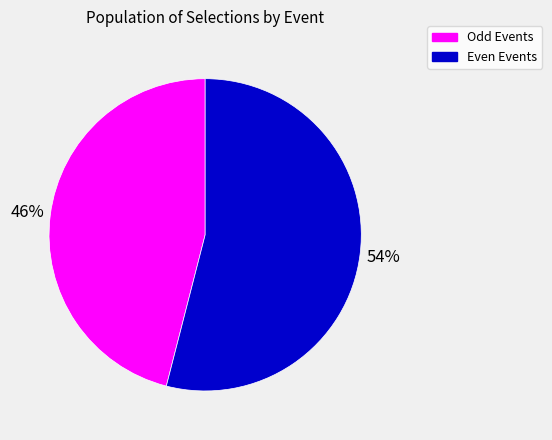

Is there any slice that represents more than half of the pie?

Yes